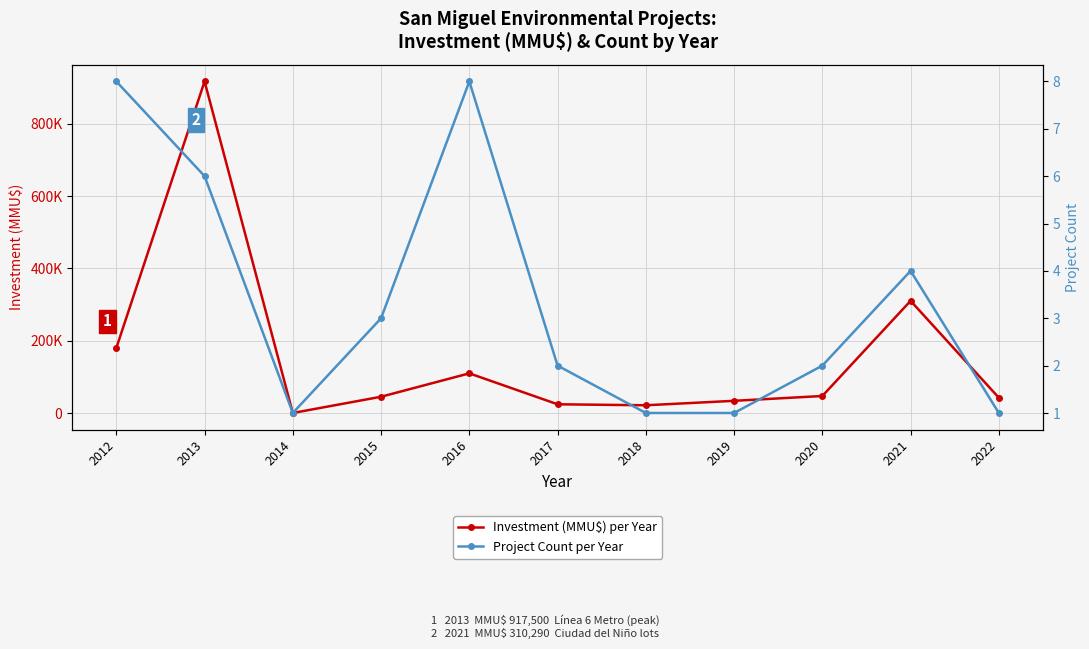

How many lines are shown in the chart?

2